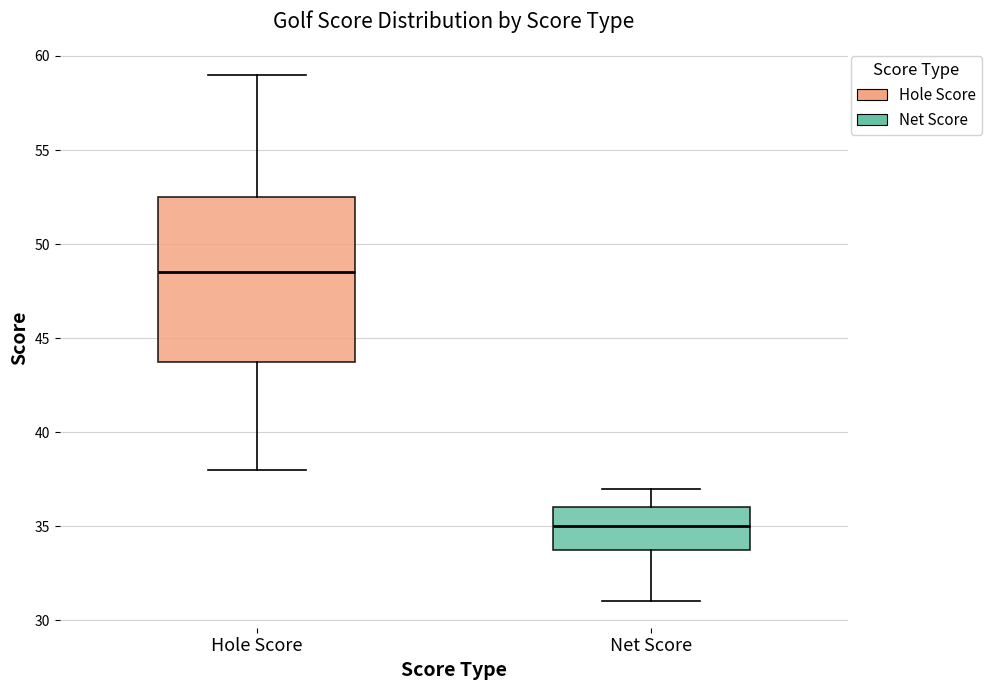

Reading left to right, transcribe this box plot: for each box, give where its median line is, the range the box spans, and where its two whiskers end, as read against the y-axis. The values are not printed on the chart, so give them approximately, as read against the axis.

Hole Score: median 48.5, box 44.0 to 52.5, whiskers 38.0 to 59.0
Net Score: median 35.0, box 34.0 to 36.0, whiskers 31.0 to 37.0